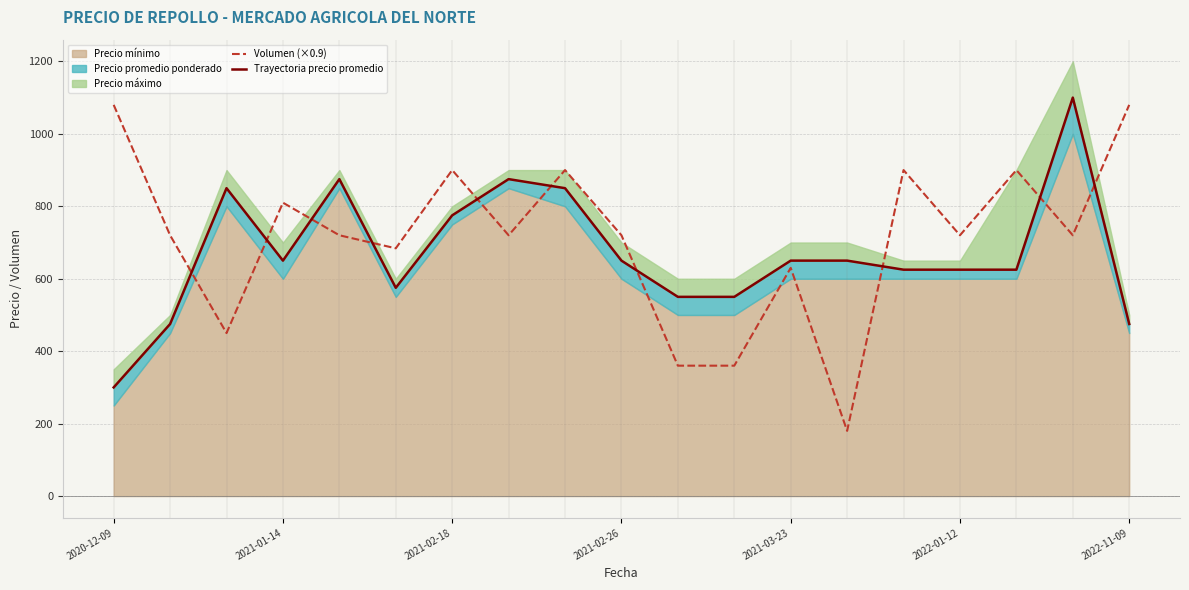

The value of Volumen (×0.9) at 2021-03-23 is 630. True or false?

True